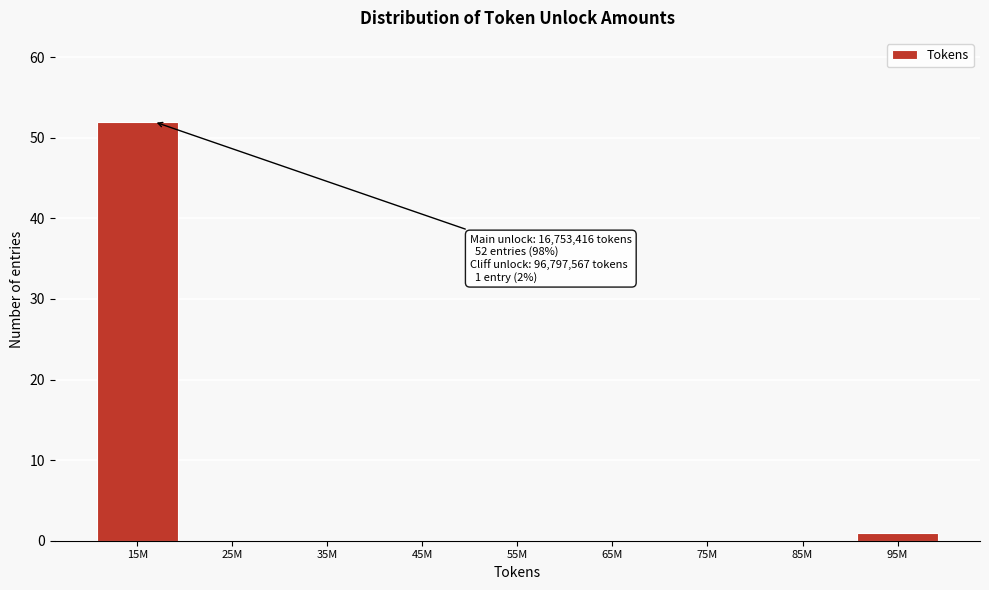

Reading right to left, transcribe all the data shown in this chart.

95M=1	85M=0	75M=0	65M=0	55M=0	45M=0	35M=0	25M=0	15M=52